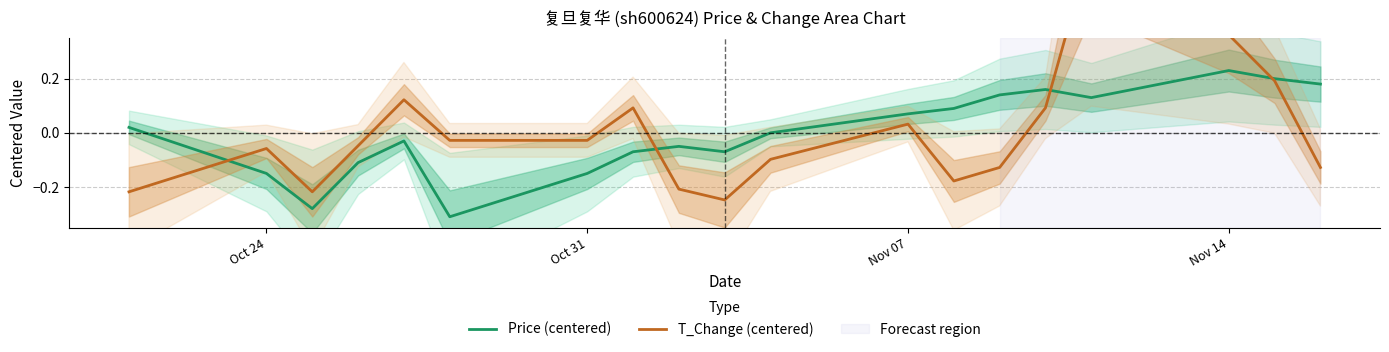

How many lines are shown in the chart?

2